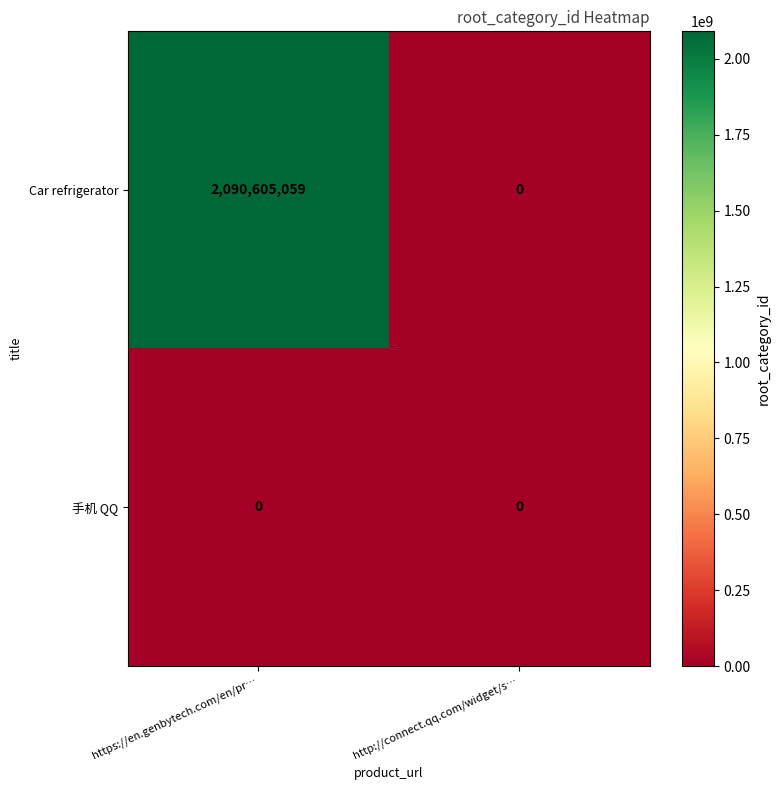

What is the greatest value displayed?

2090605059